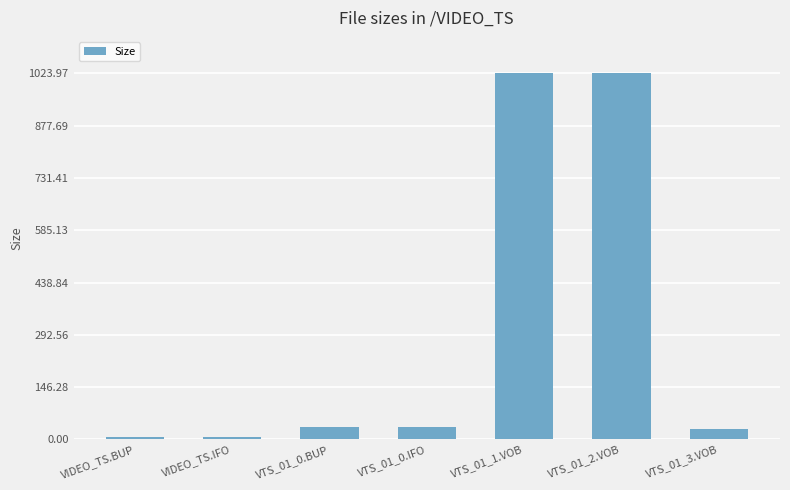

Reading left to right, transcribe all the data shown in this chart.

VIDEO_TS.BUP=6.0	VIDEO_TS.IFO=6.0	VTS_01_0.BUP=34.0	VTS_01_0.IFO=34.0	VTS_01_1.VOB=1024.0	VTS_01_2.VOB=1024.0	VTS_01_3.VOB=28.6